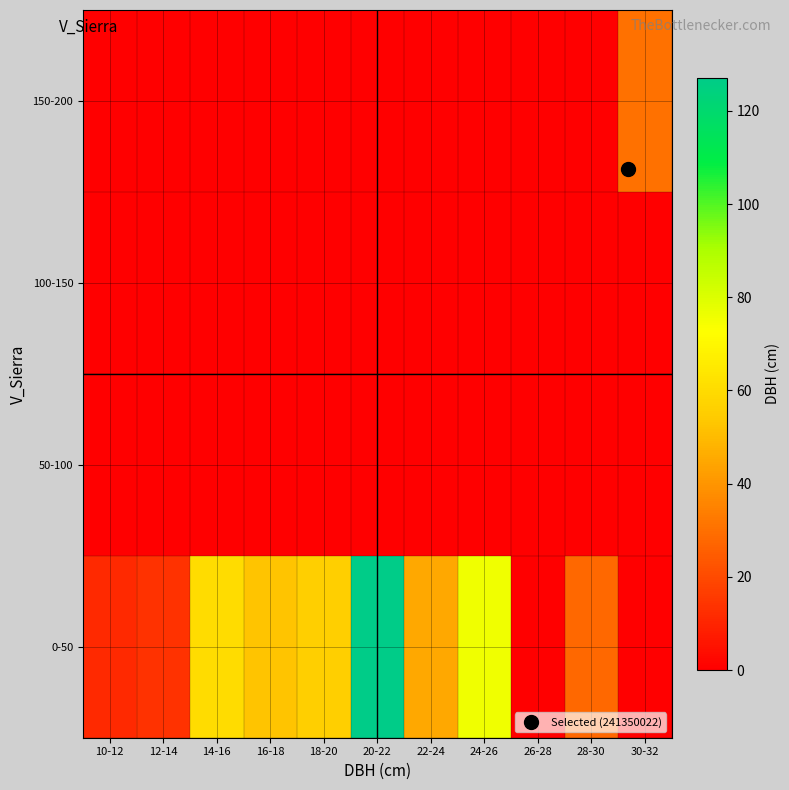

What is the total value across all series at 20-22?

127.1